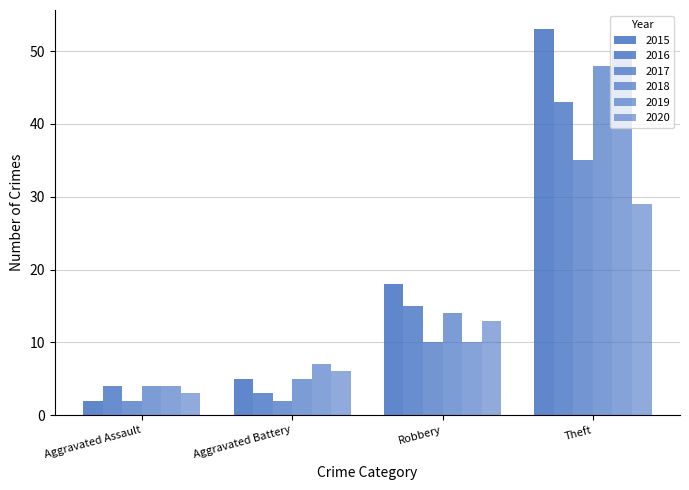

True or false: 2018 has a value of 5 at Aggravated Battery.

True